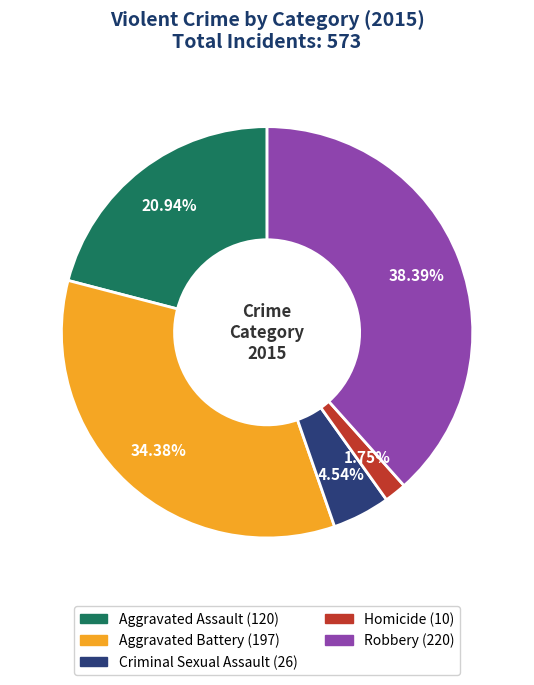

Which category has the biggest portion of the pie?

Robbery